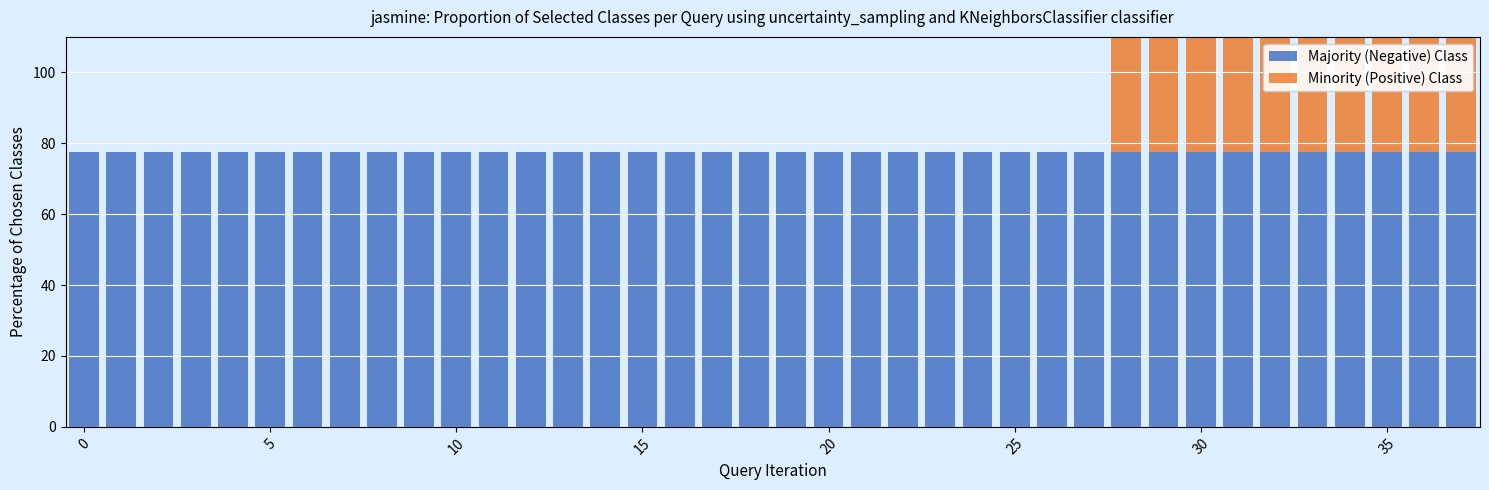

What is the lowest value of the Majority (Negative) Class series?

77.4